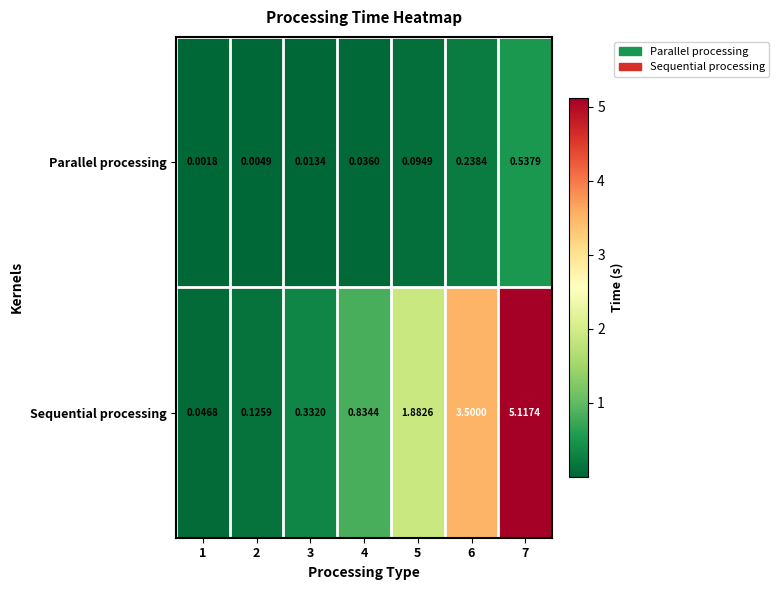

List the series in order of their overall mean, highest first.

Sequential processing, Parallel processing